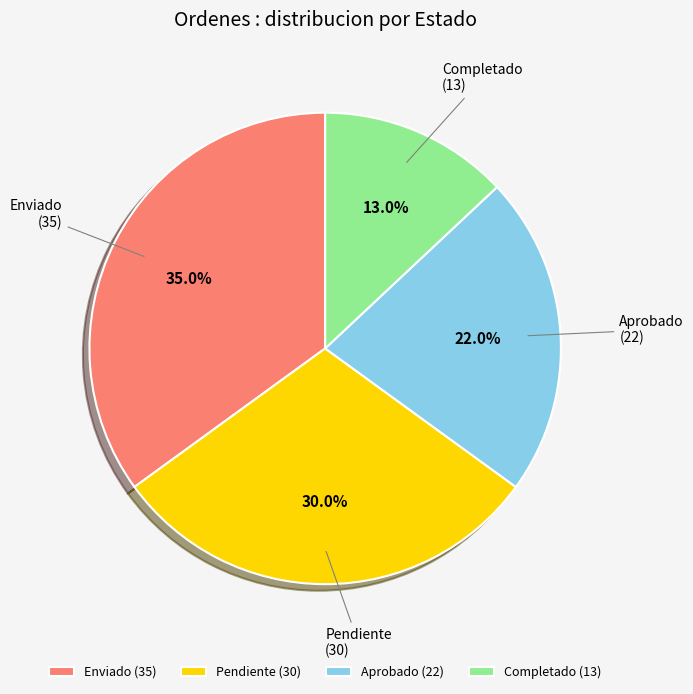

Is it true that Completado is 13% of the pie?

True